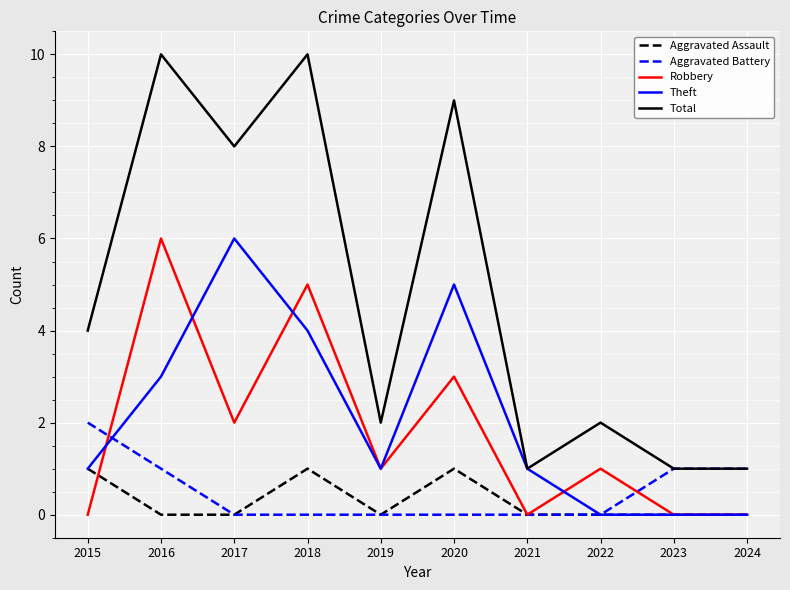

What is the spread (max minus min) of values at 2018?

10